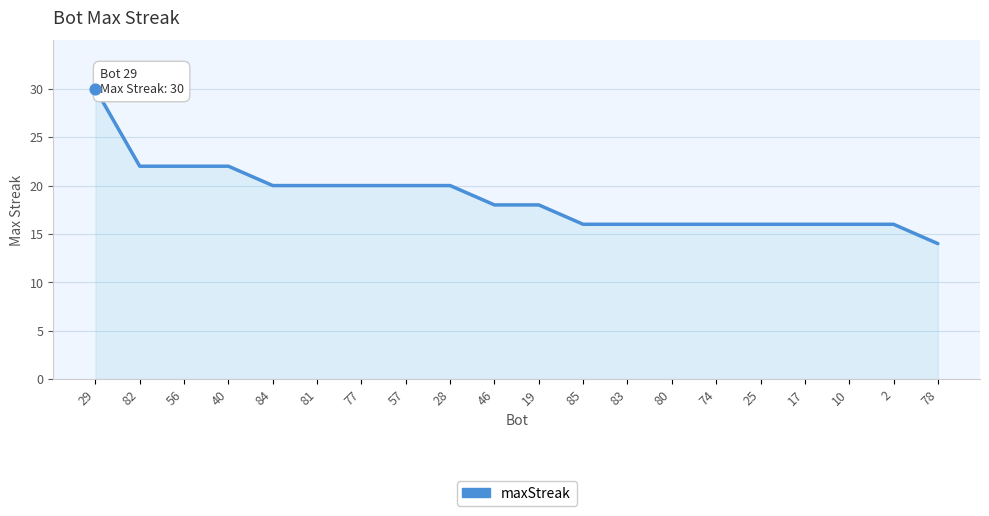

Between 17 and 56, which is larger?

56